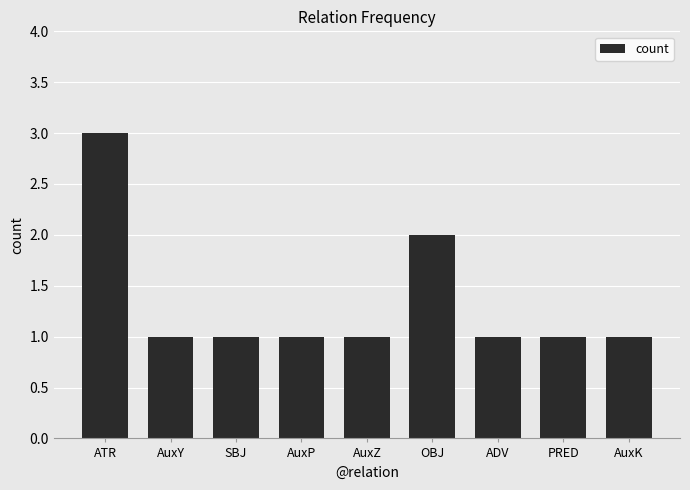

Is it true that the value at OBJ is 3?

False